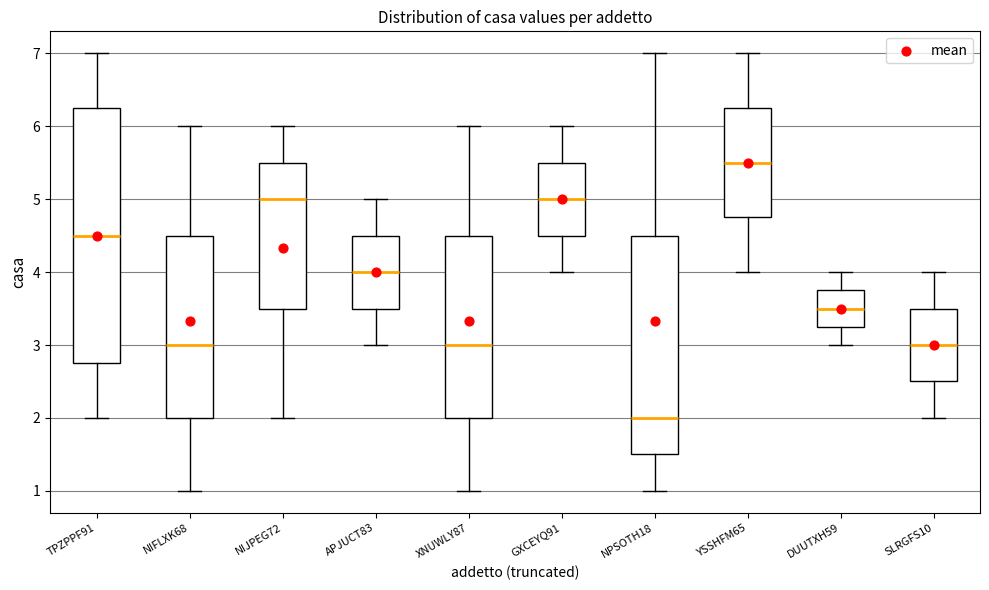

Which box has the highest median line?

YSSHFM65